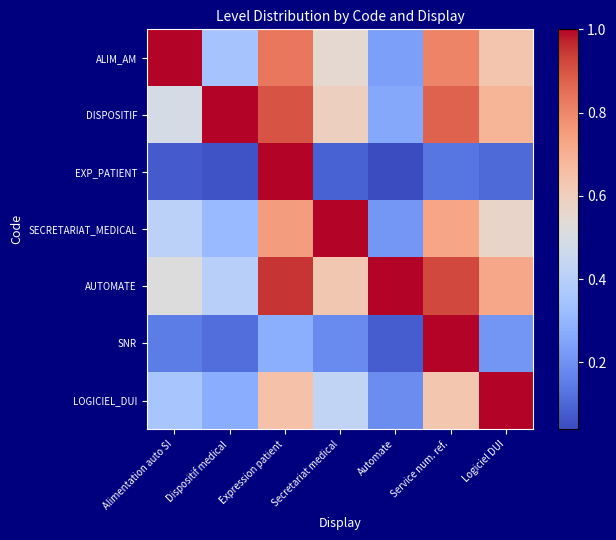

At which category is the sum across all series the highest?

Expression patient